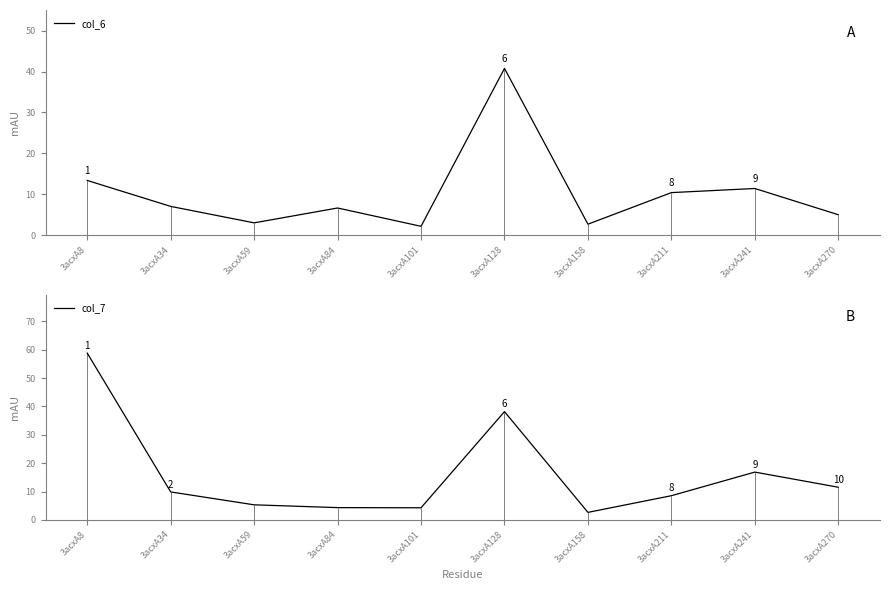

Between 3acxA34 and 3acxA128, which is larger?

3acxA128